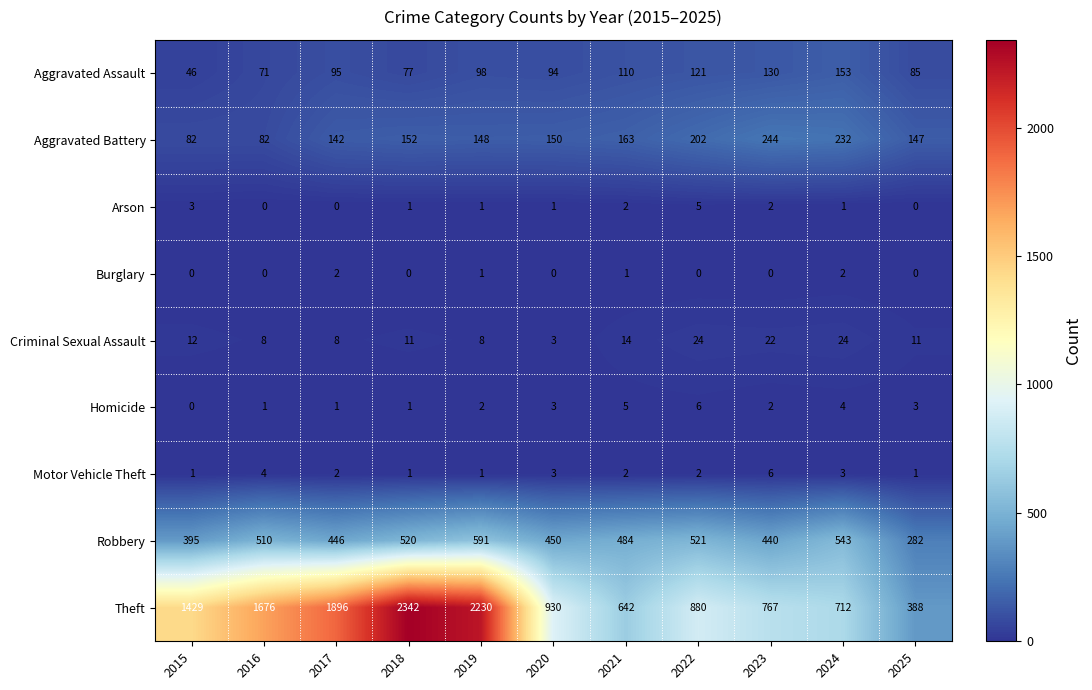

What is the sum of all Theft values?

13892